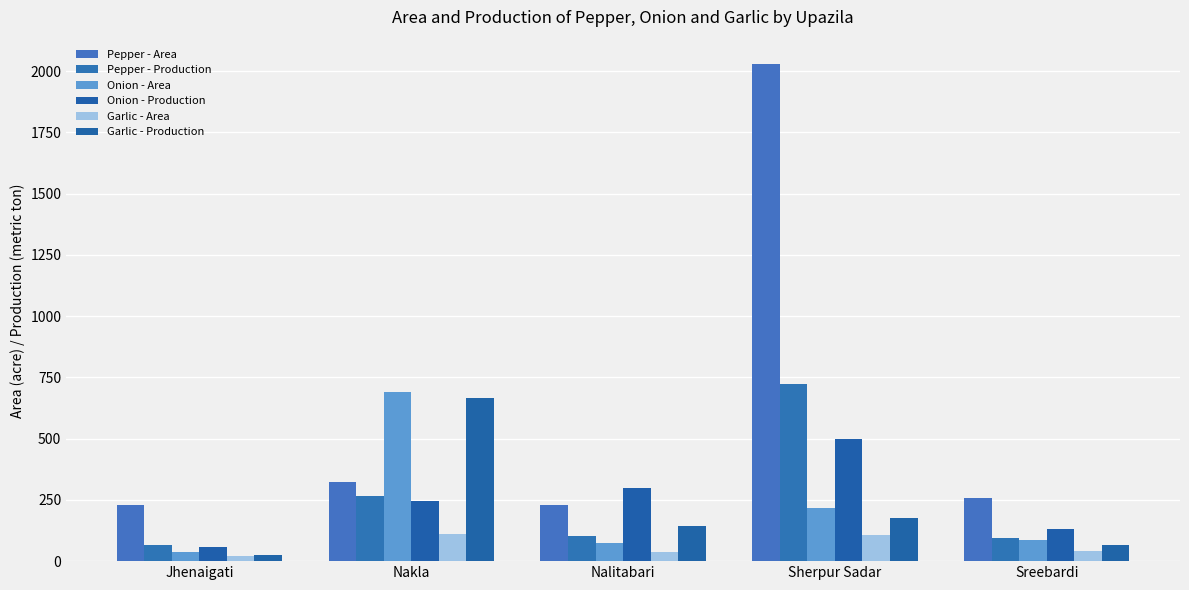

Between Jhenaigati and Sherpur Sadar, which series saw the biggest shift?

Pepper - Area